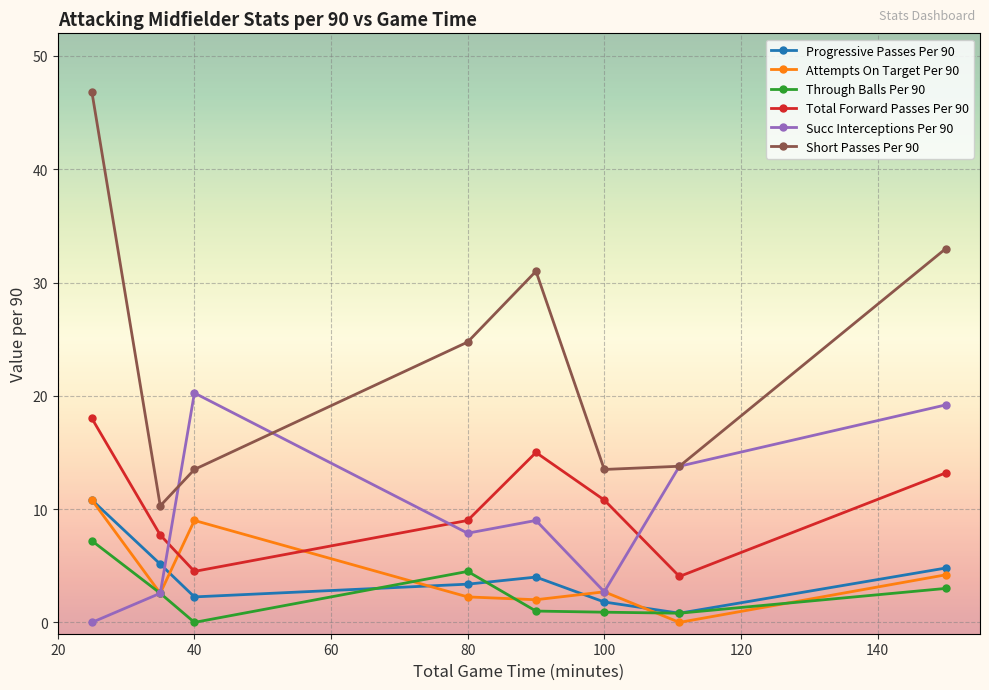

What are all the series names shown in the legend?

Progressive Passes Per 90, Attempts On Target Per 90, Through Balls Per 90, Total Forward Passes Per 90, Succ Interceptions Per 90, Short Passes Per 90